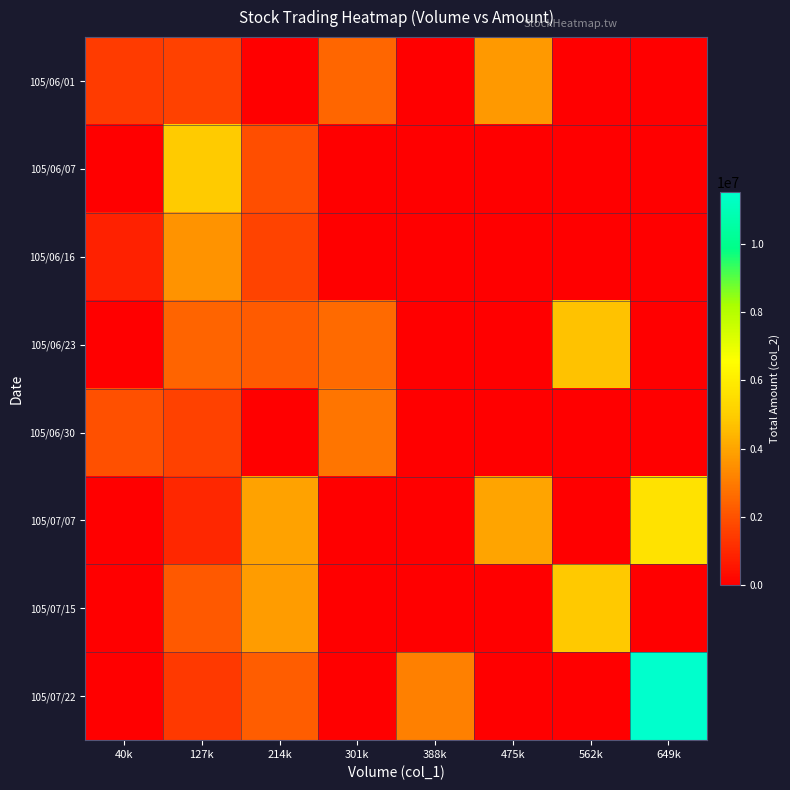

What is the spread (max minus min) of values at 127k?

3941361